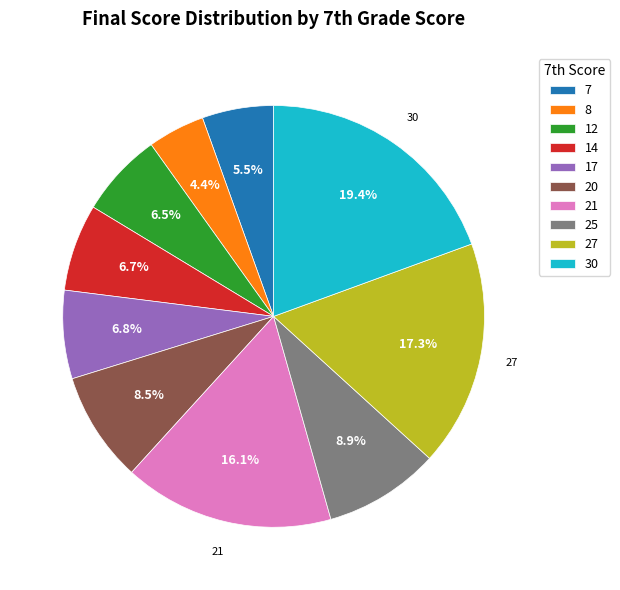

Which has a higher value, 14 or 20?

20